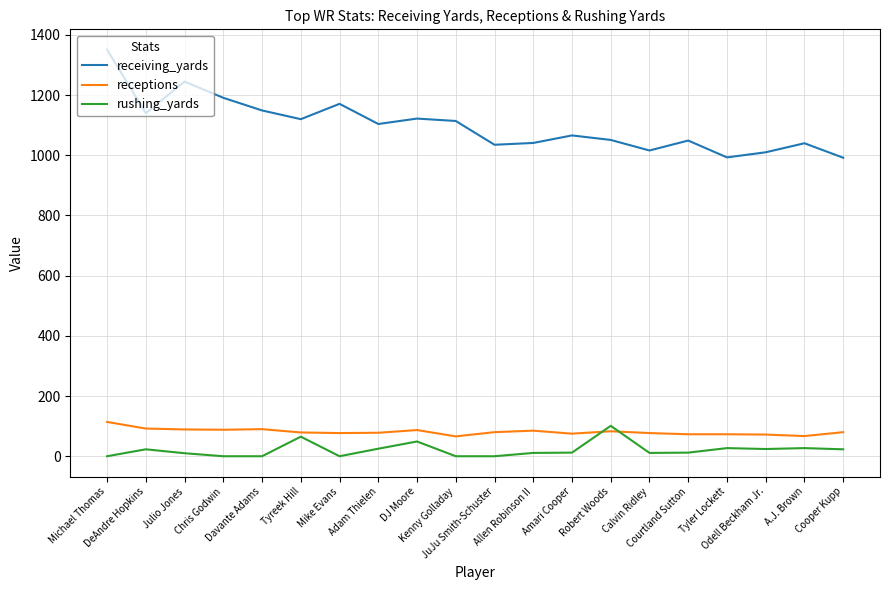

What is the greatest value displayed?

1351